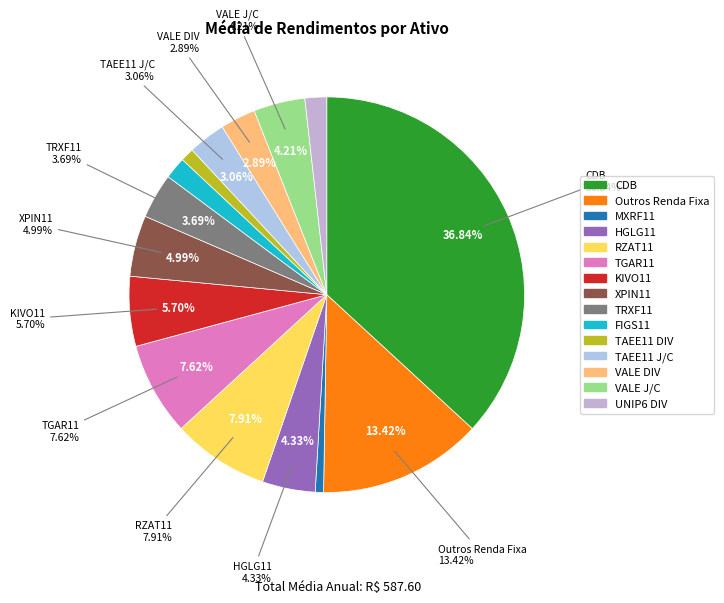

Is Outros Renda Fixa the majority of the pie?

No